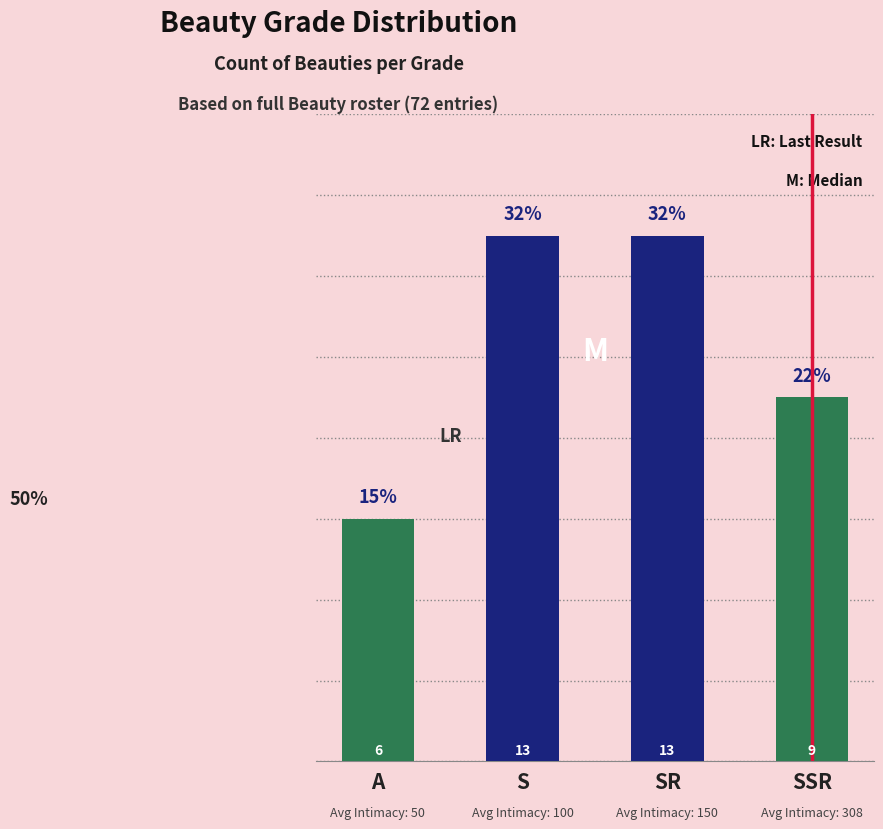

What is the smallest value displayed?

6